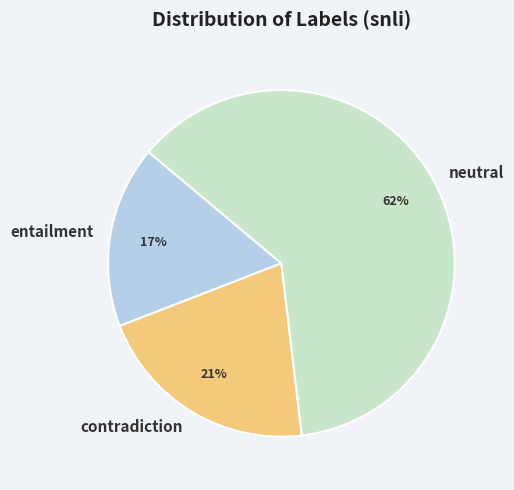

Do entailment and contradiction together represent more than half of the pie?

No